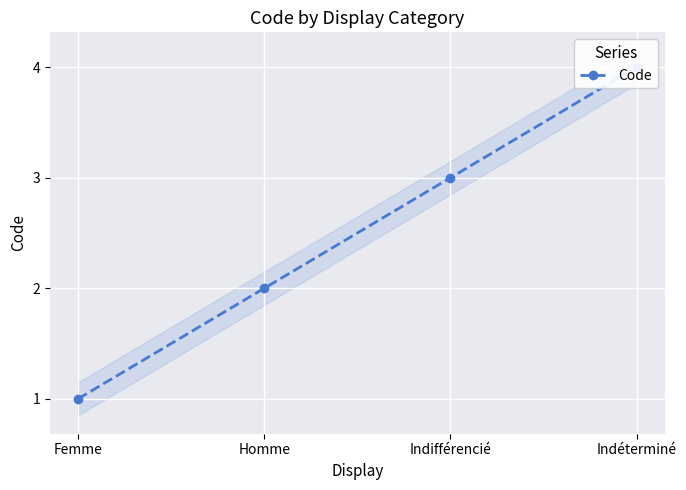

List the labels in order of value, smallest first.

Femme, Homme, Indifférencié, Indéterminé